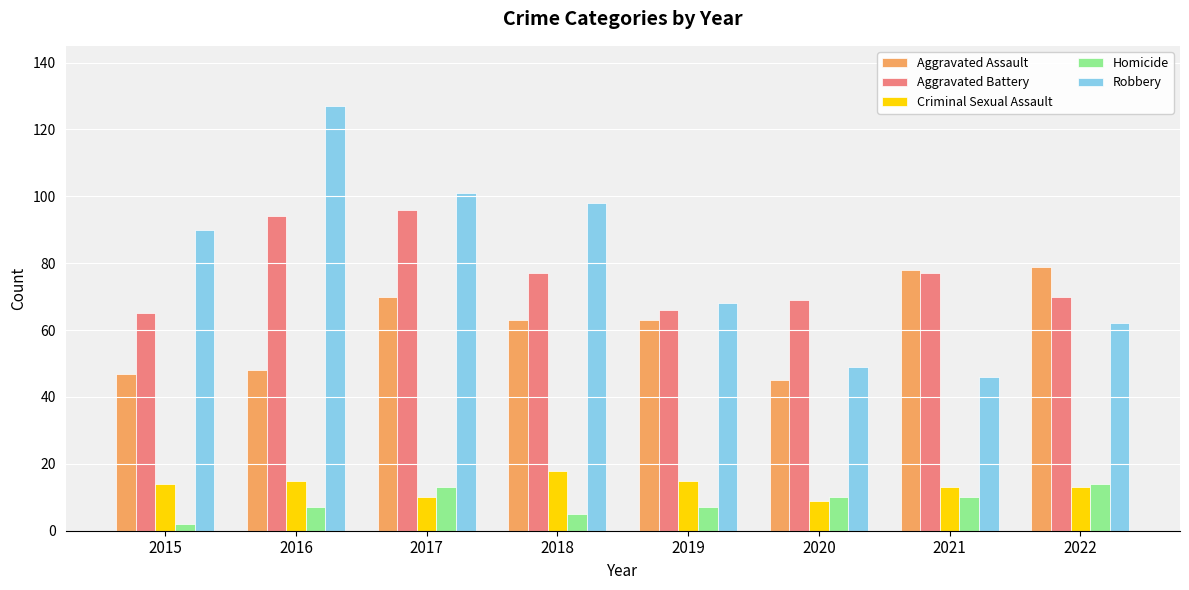

Reading left to right, list all the values displayed in this chart.

Aggravated Assault: 47	48	70	63	63	45	78	79
Aggravated Battery: 65	94	96	77	66	69	77	70
Criminal Sexual Assault: 14	15	10	18	15	9	13	13
Homicide: 2	7	13	5	7	10	10	14
Robbery: 90	127	101	98	68	49	46	62